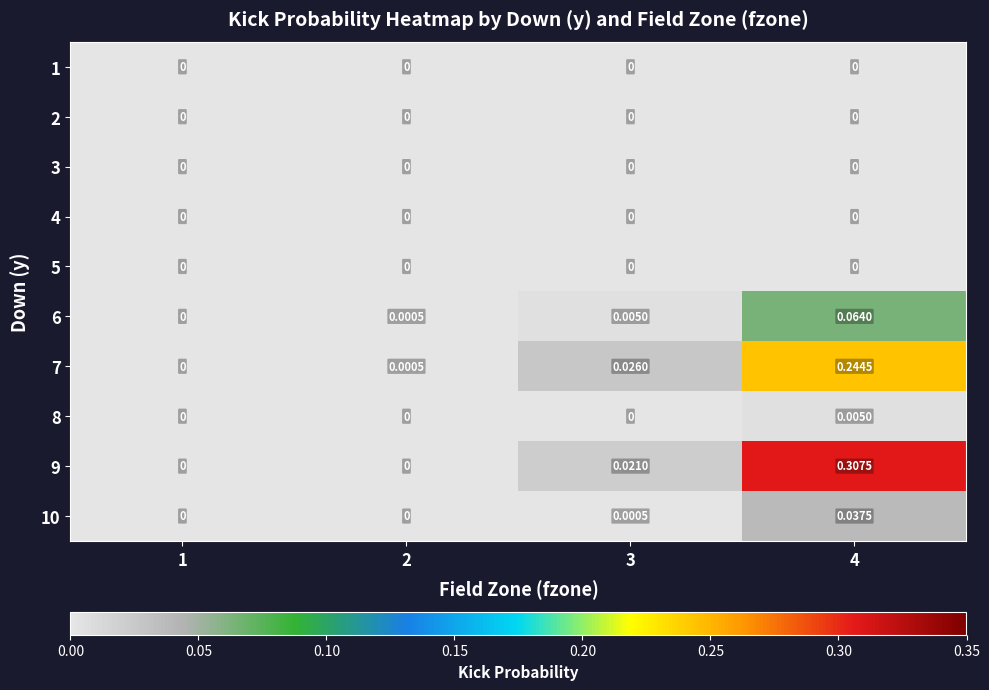

How many series are shown in this chart?

10